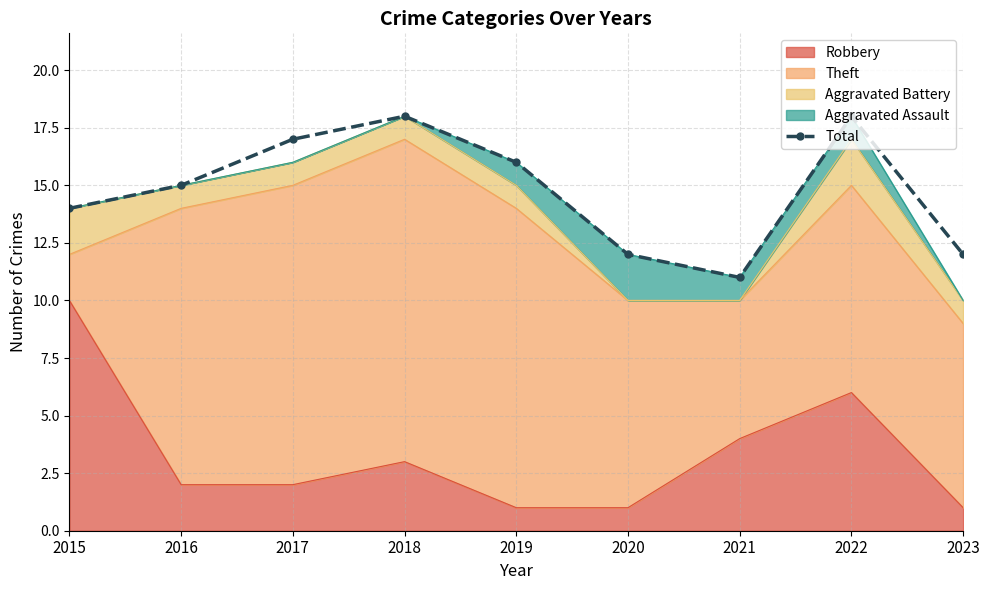

What is the difference between the maximum and minimum values?

7